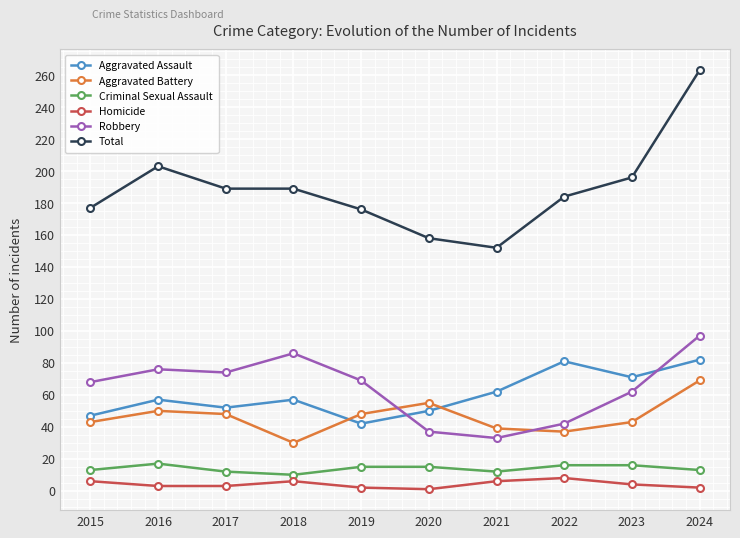

What are all the series names shown in the legend?

Aggravated Assault, Aggravated Battery, Criminal Sexual Assault, Homicide, Robbery, Total